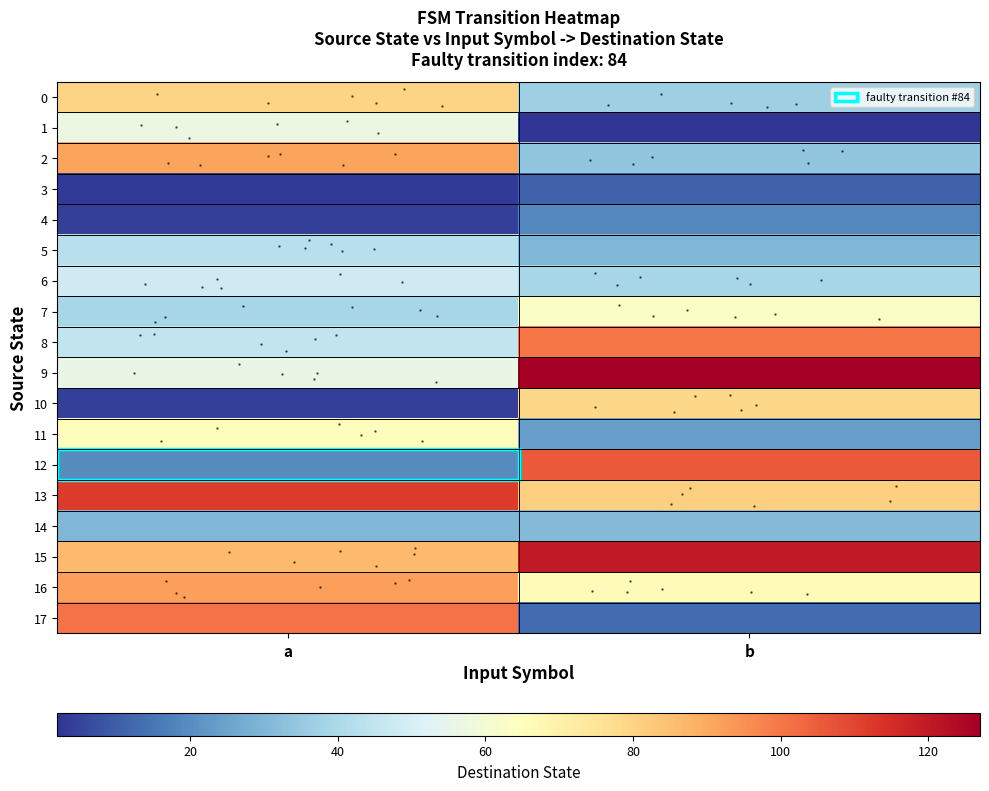

At which label does 13 reach its minimum?

b